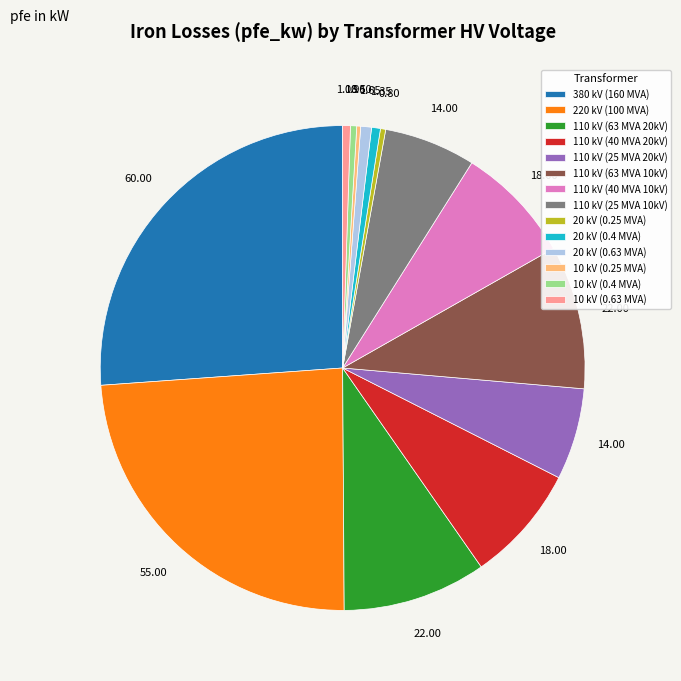

Is the sum of 110 kV (63 MVA 10kV) and 380 kV (160 MVA) greater than half?

No